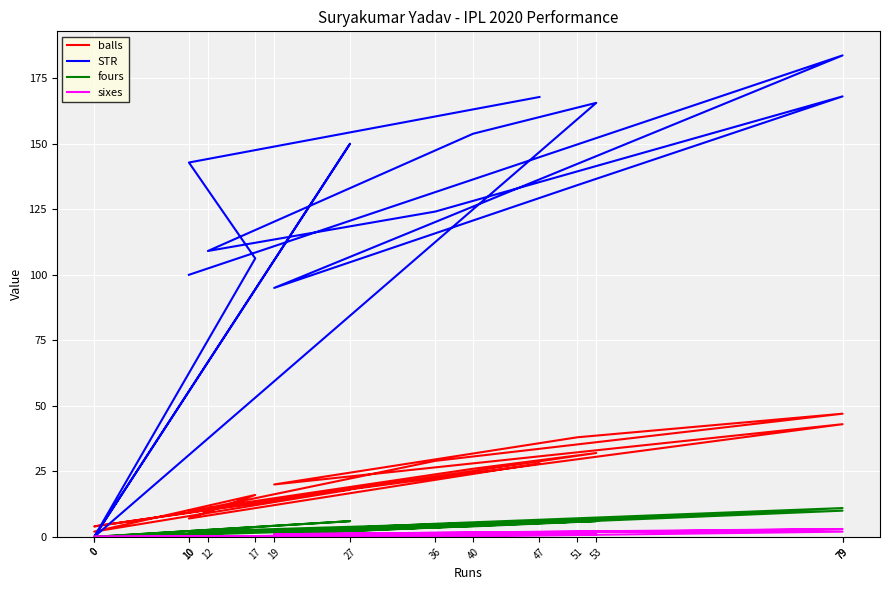

What is the difference between the balls values at 19 and 79?

27.0